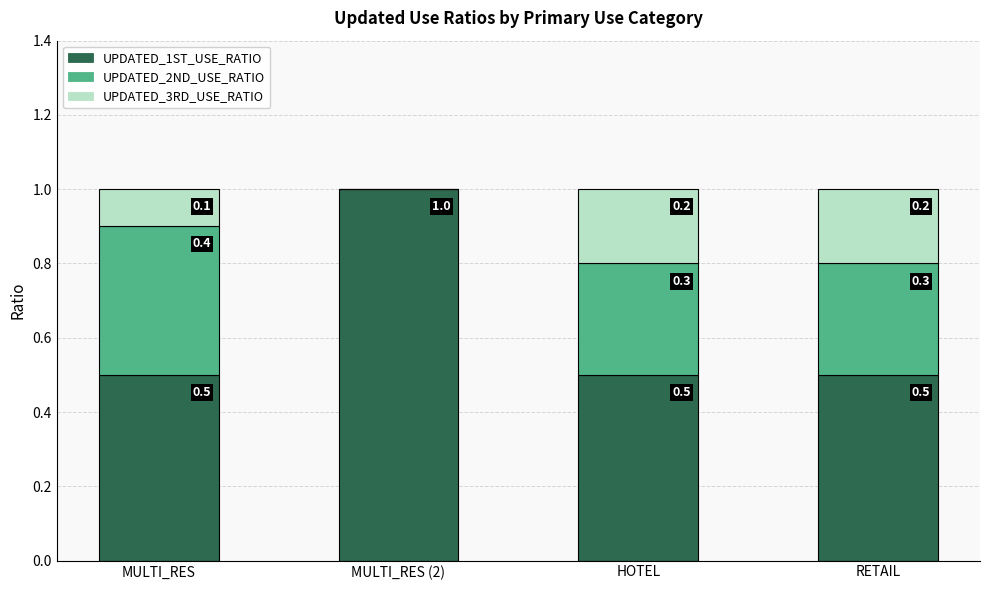

Reading left to right, transcribe the values for UPDATED_1ST_USE_RATIO.

MULTI_RES=0.5	MULTI_RES (2)=1.0	HOTEL=0.5	RETAIL=0.5